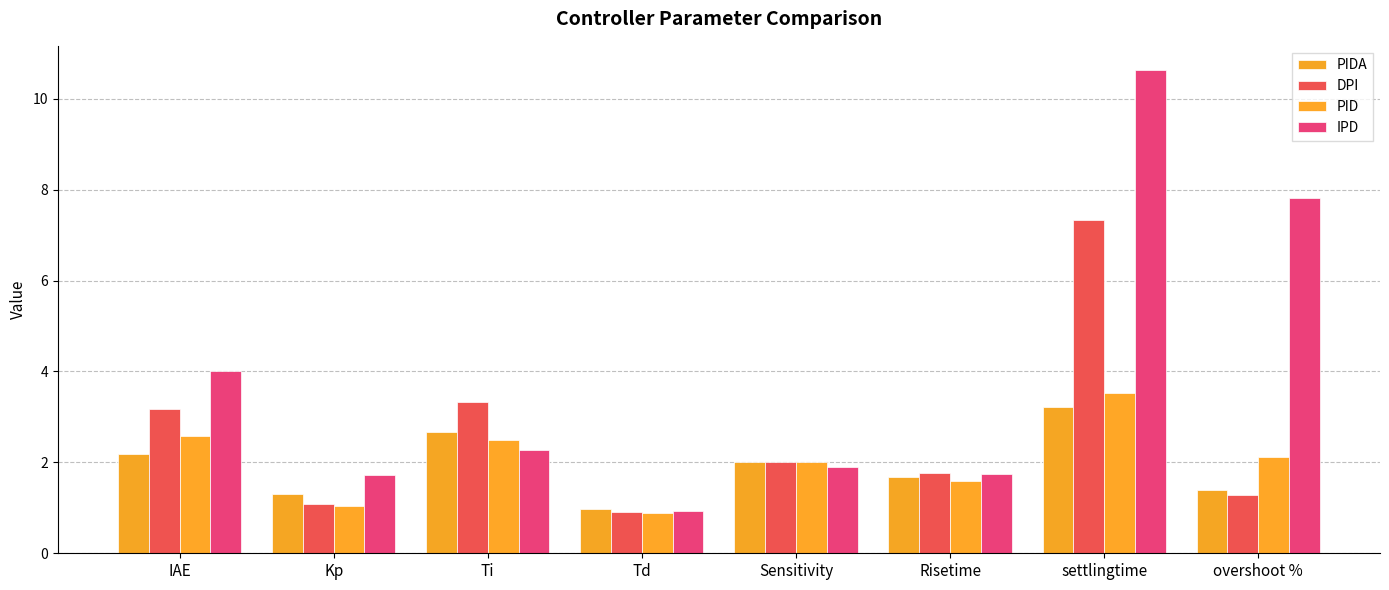

Are the bars horizontal?

No